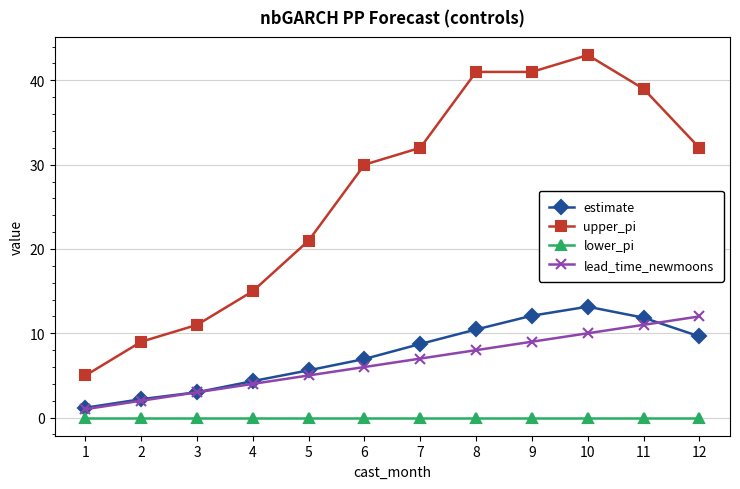

What are all the series names shown in the legend?

estimate, upper_pi, lower_pi, lead_time_newmoons